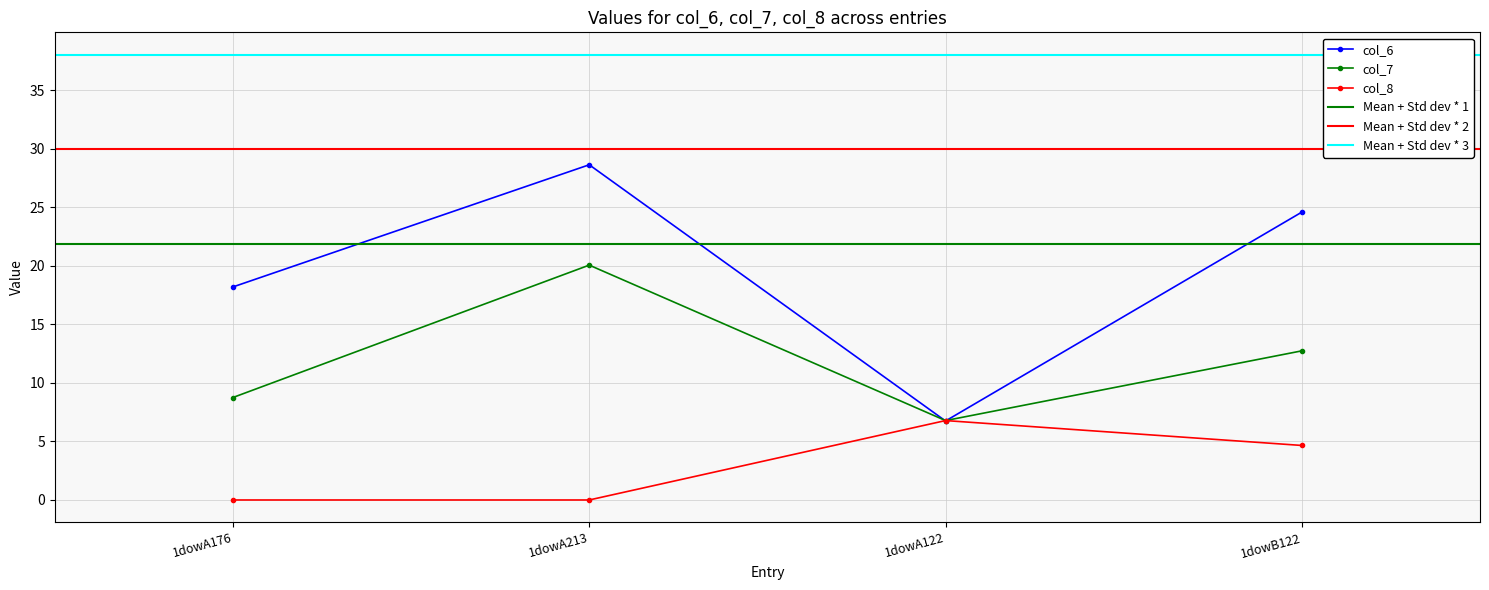

Where is col_8 nearest to the value 3?

1dowB122